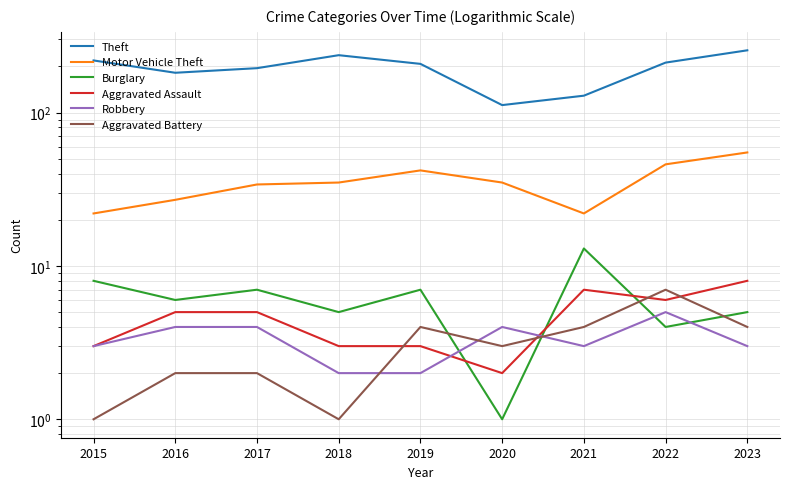

Is the value of Robbery at 2015 greater than the value of Aggravated Assault at 2023?

No